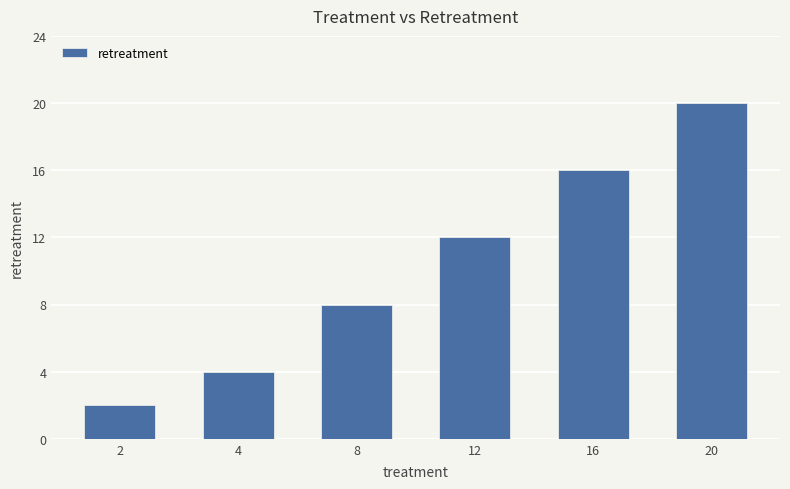

At which label is the value closest to 11?

12